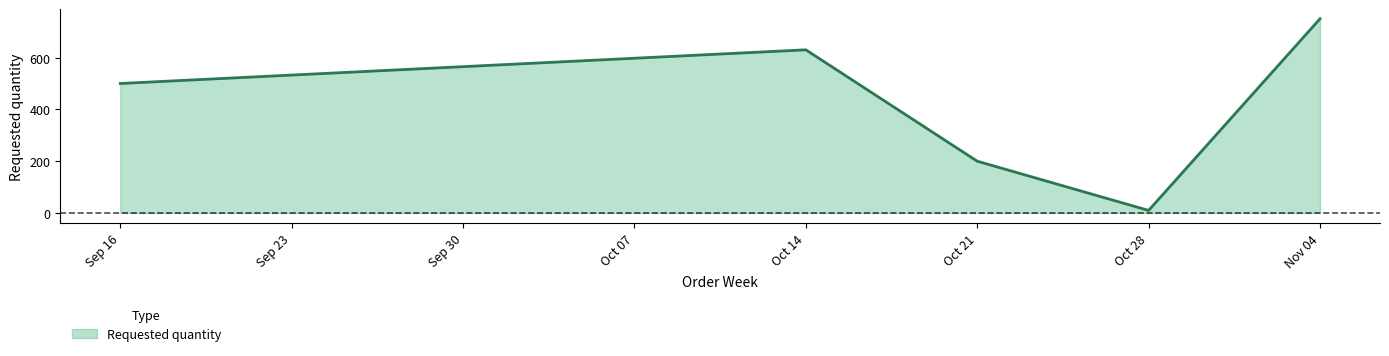

How many interior local valleys (lower than both neighbors) does the data have?

1